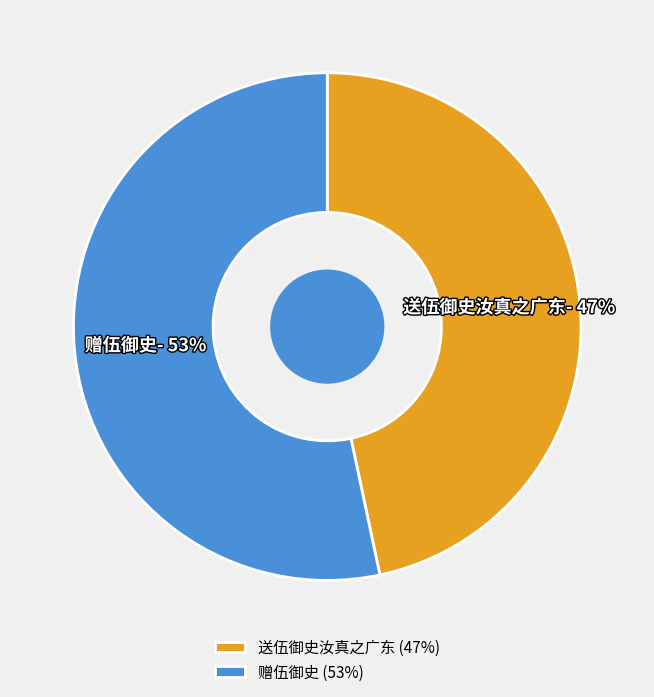

Does 送伍御史汝真之广东 represent more than half of the total?

No